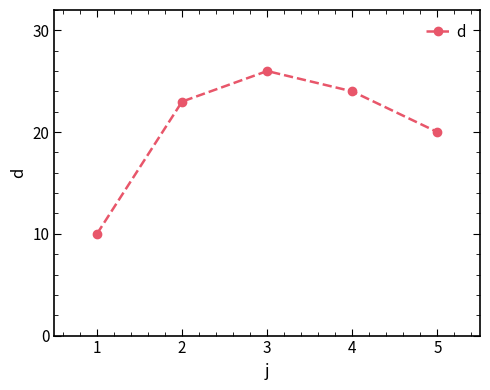

How many data points are less than 23?

2